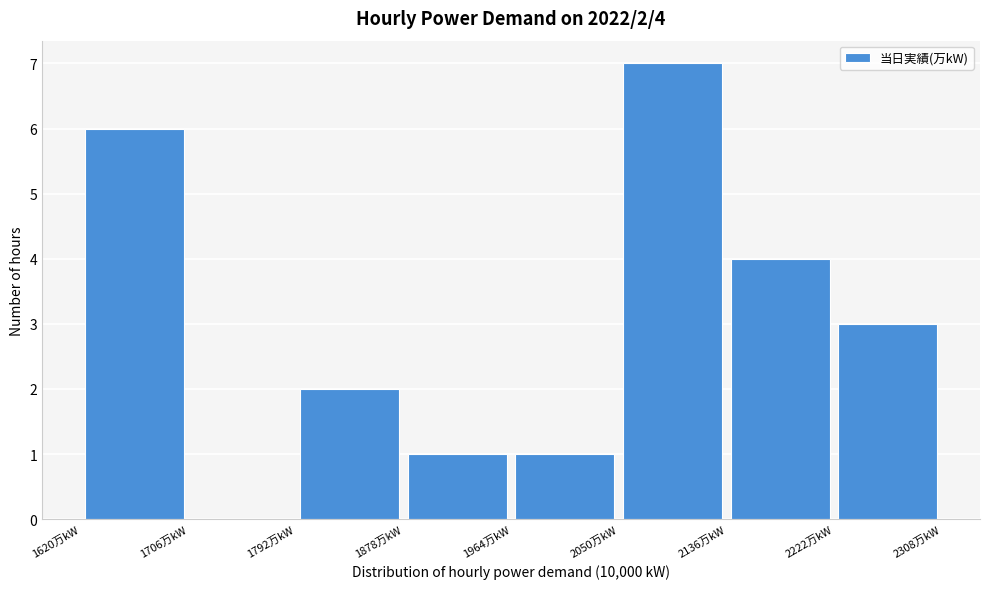

Over which range of the x-axis is the bar tallest?

2050 to 2136